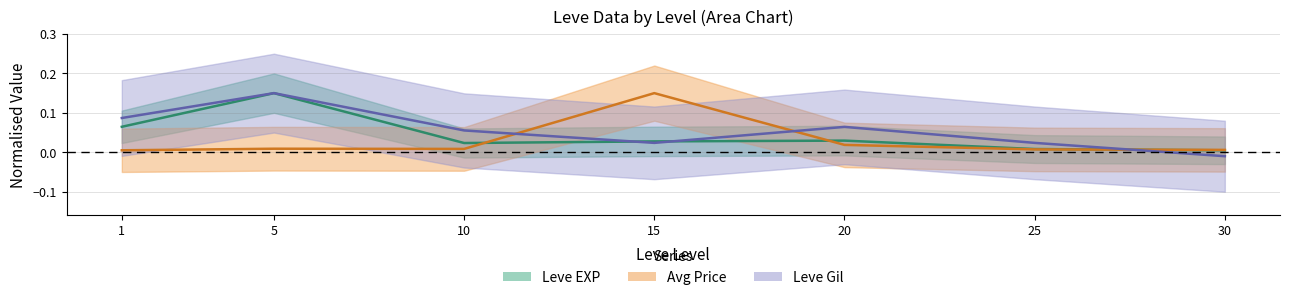

Where is Leve EXP nearest to the value 0?

30